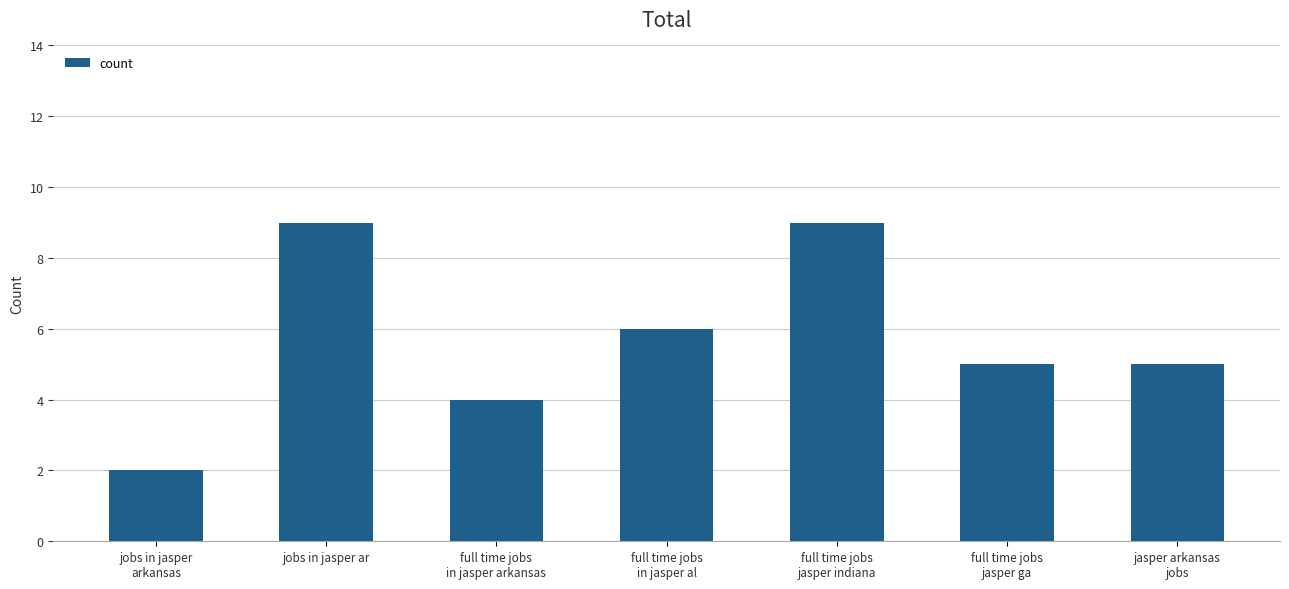

What position from the left is jobs in jasper
arkansas?

1